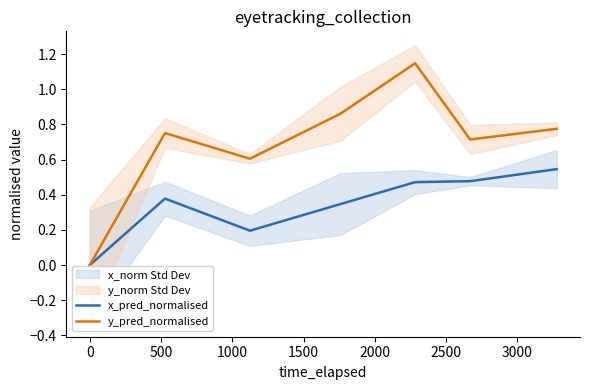

Reading right to left, transcribe all the data shown in this chart.

x_pred_normalised: 0.5	0.5	0.5	0.3	0.2	0.4	0.0
y_pred_normalised: 0.8	0.7	1.1	0.9	0.6	0.8	0.0